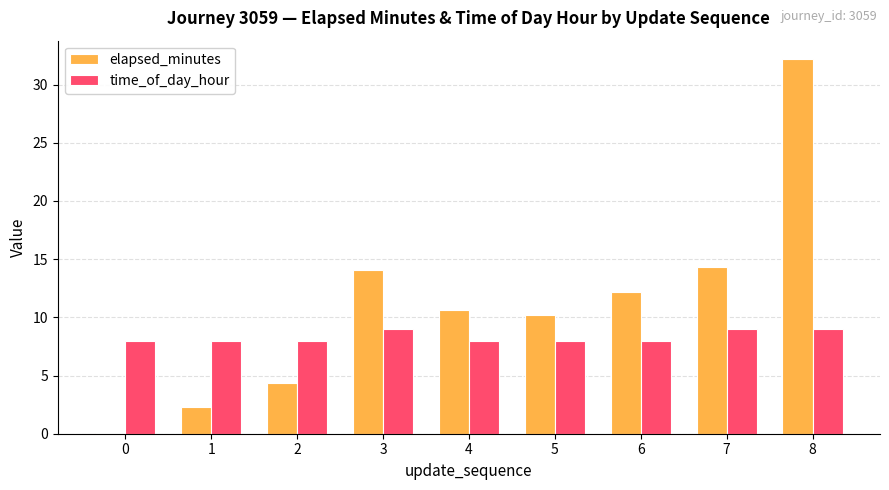

How many groups of bars are there?

9